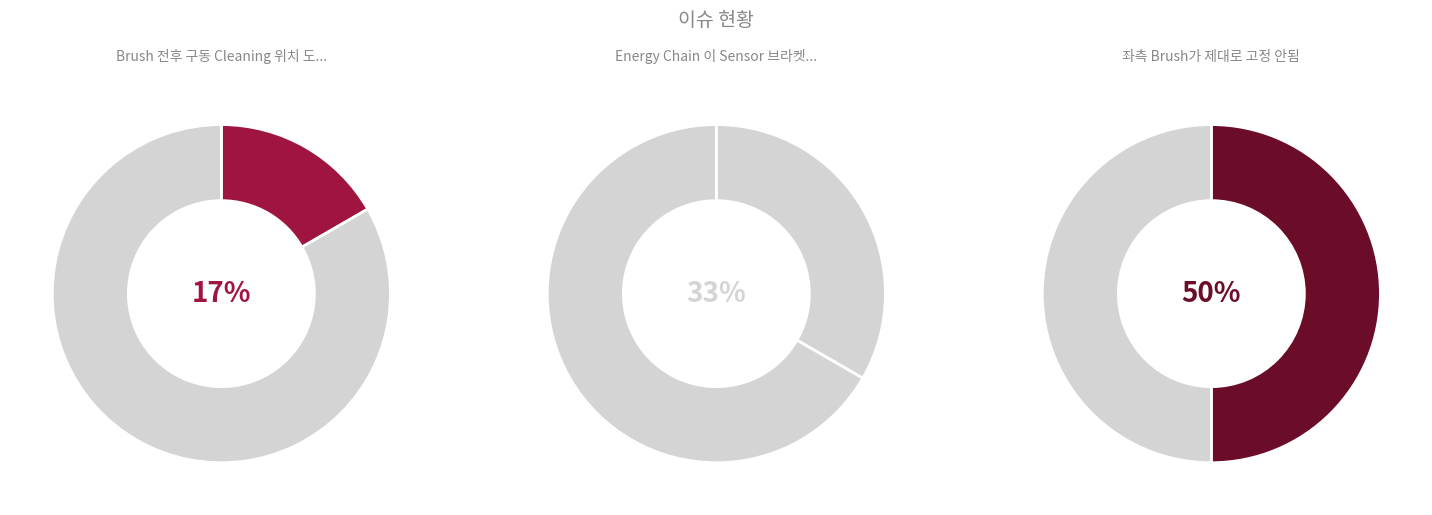

The 좌측 Brush가 제대로 고정 안됨 slice represents 36% of the pie. True or false?

False